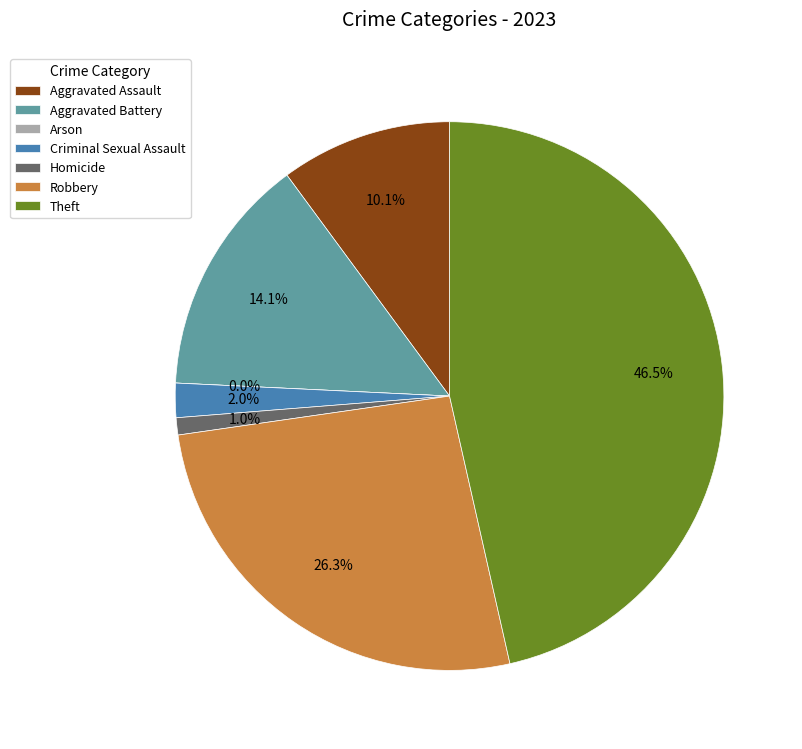

Count the number of slices in the pie.

7